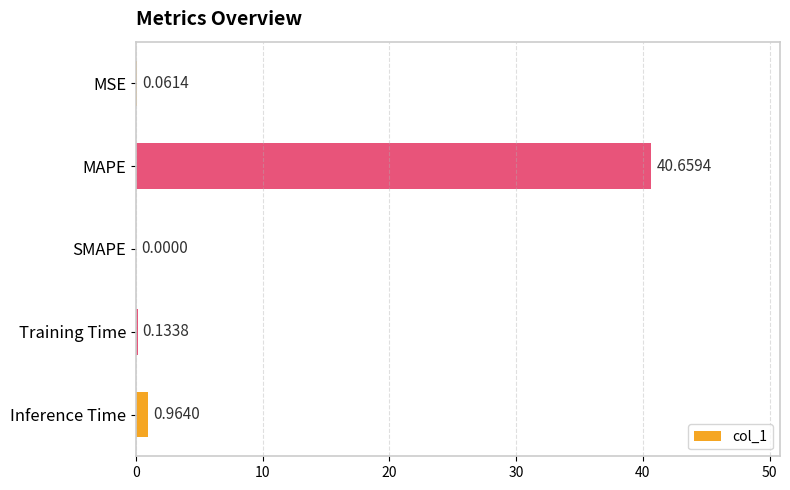

Does the chart contain stacked bars?

No